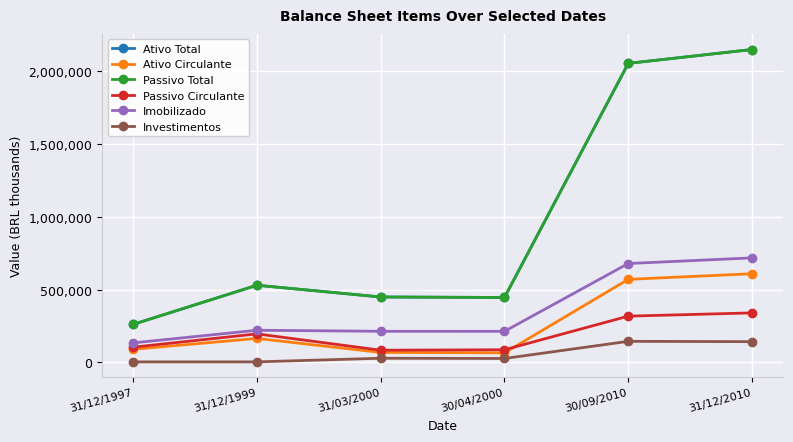

Is this an area chart (filled region under the line)?

No